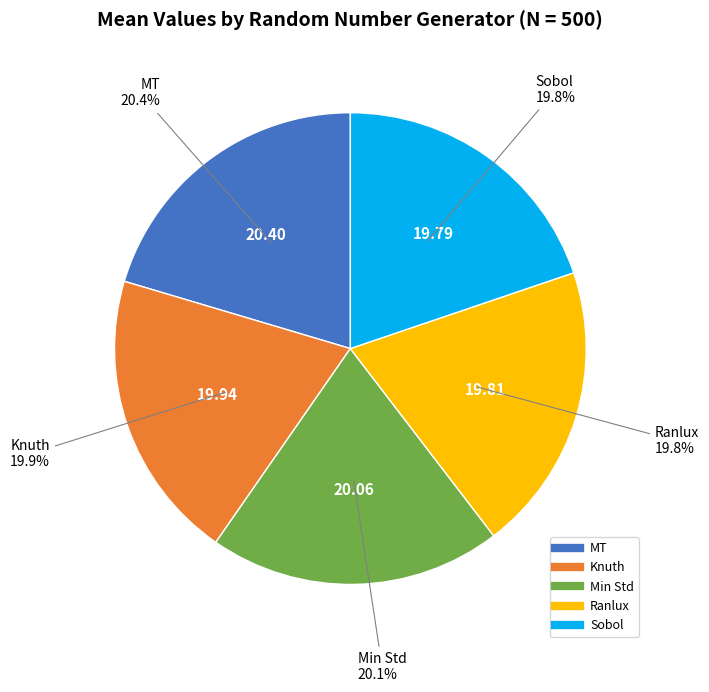

The Min Std slice represents 20% of the pie. True or false?

True